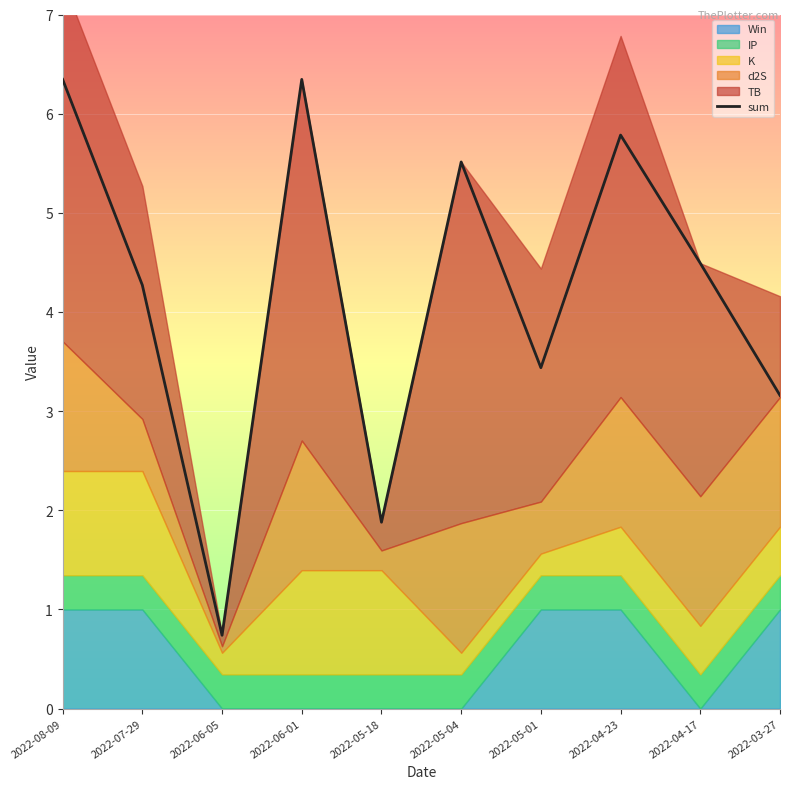

What is the change in value from 2022-07-29 to 2022-06-05?

-3.5